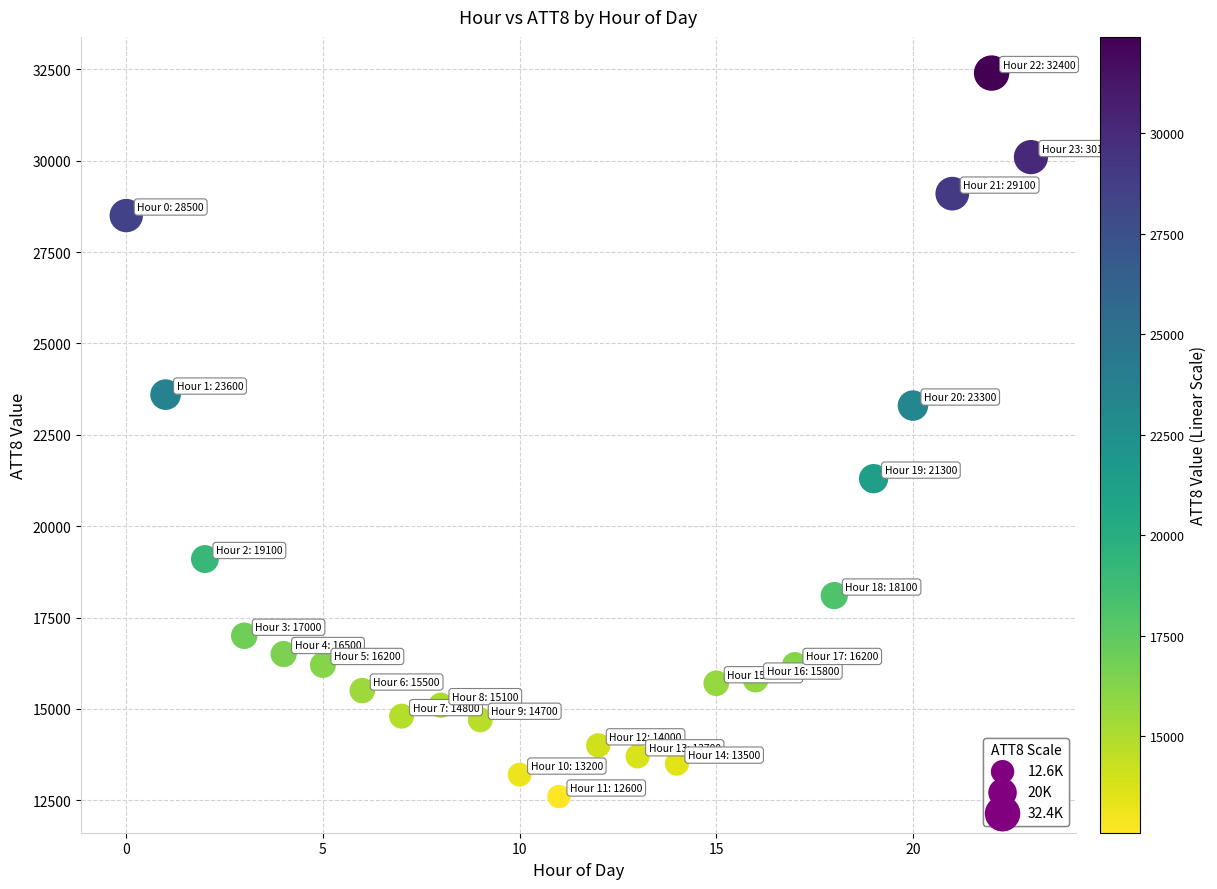

What is the range of Y values (max minus min)?

19800